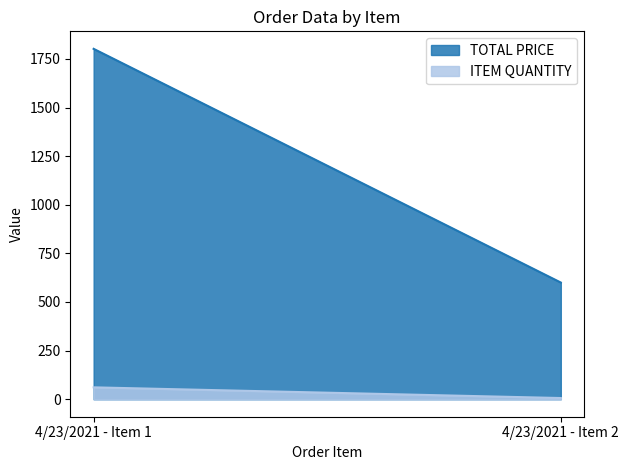

Count the ITEM QUANTITY values in the range 6 to 61.

2